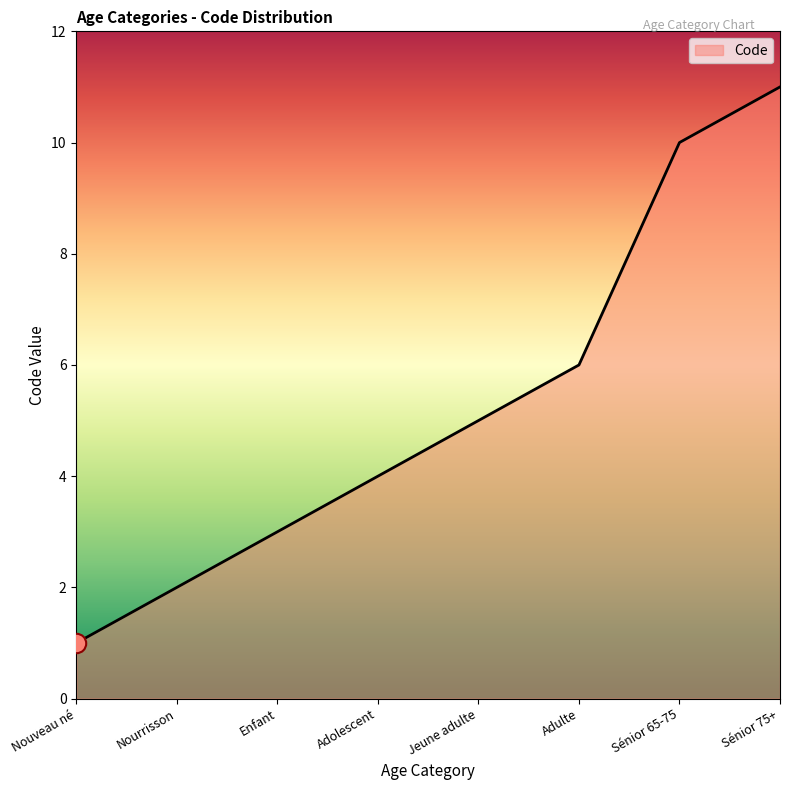

Reading right to left, transcribe all the data shown in this chart.

Sénior 75+=11	Sénior 65-75=10	Adulte=6	Jeune adulte=5	Adolescent=4	Enfant=3	Nourrisson=2	Nouveau né=1